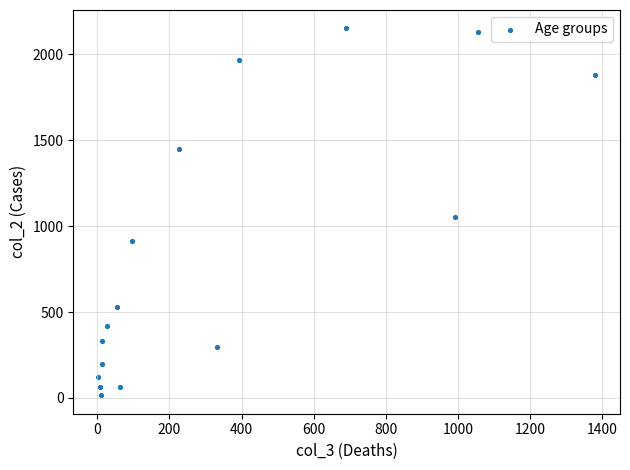

What is the range of Y values (max minus min)?

2136